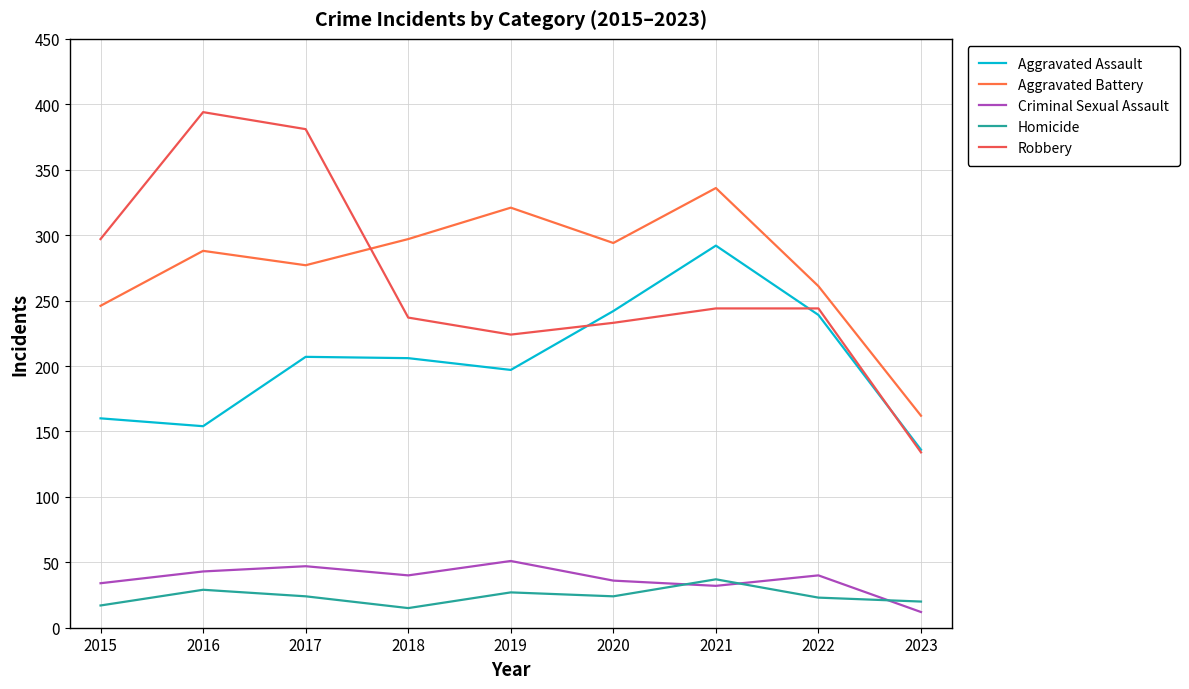

What is the greatest value displayed?

394